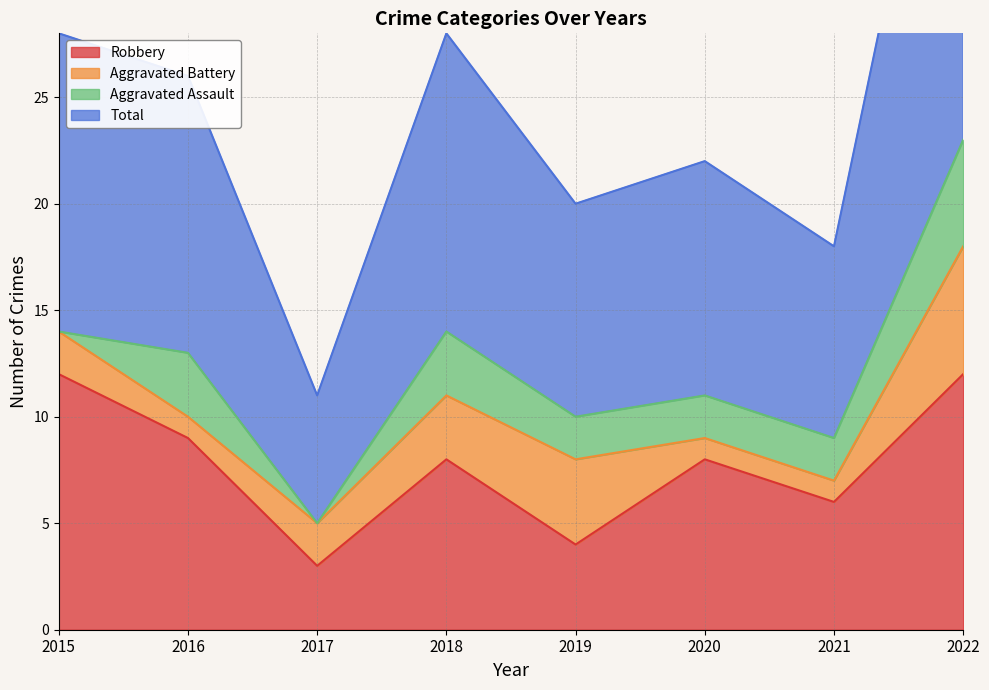

Between 2017 and 2015, which is larger?

2015